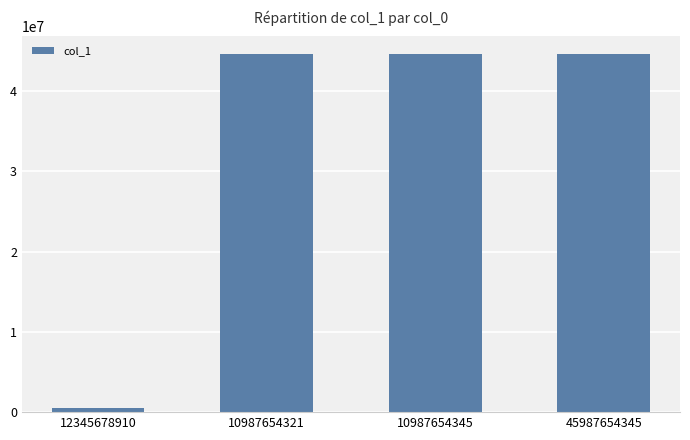

At which category does the chart reach its minimum across all series?

12345678910